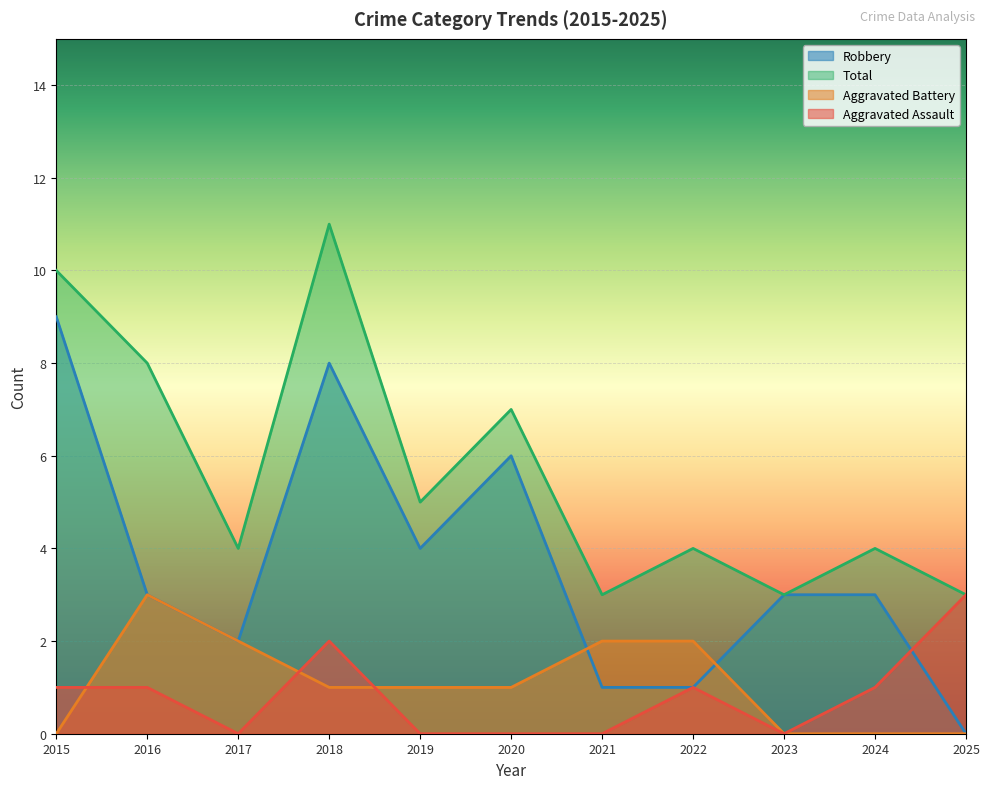

Which series has the largest range (max minus min)?

Robbery